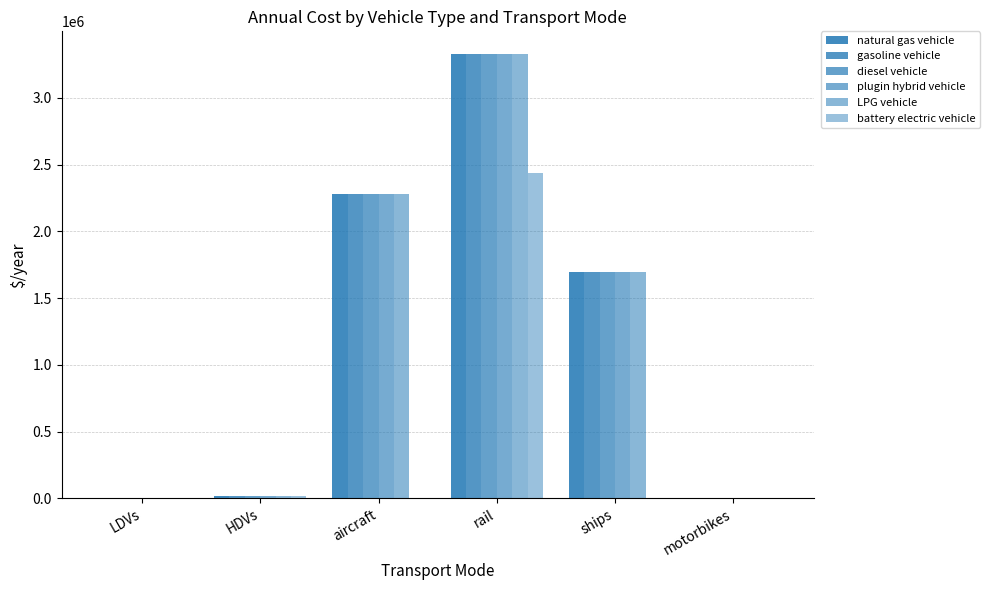

At which label is plugin hybrid vehicle closest to 1666059?

ships